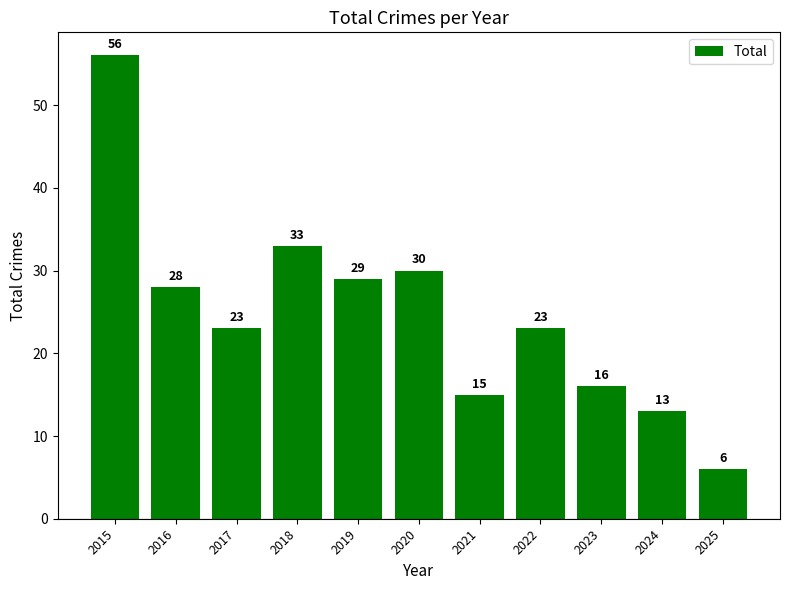

The value at 2015 is 90. True or false?

False